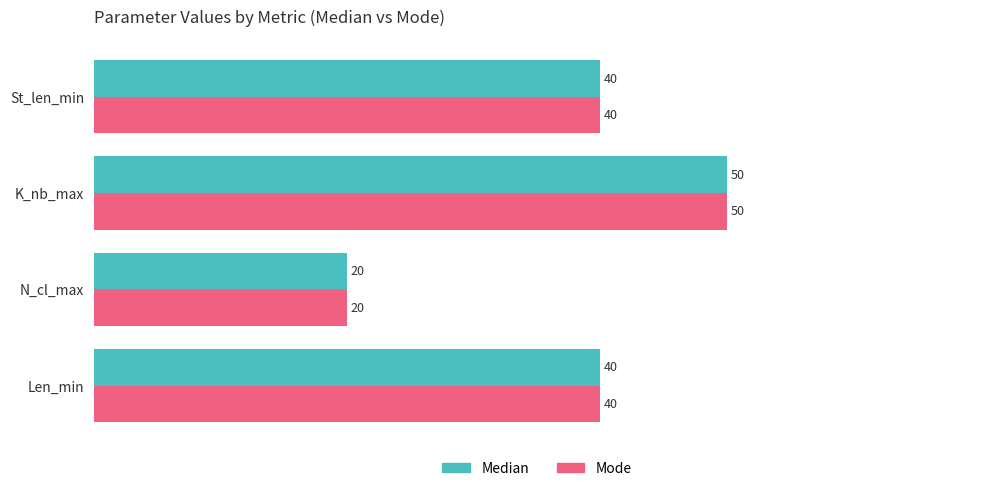

What are all the series names shown in the legend?

Median, Mode